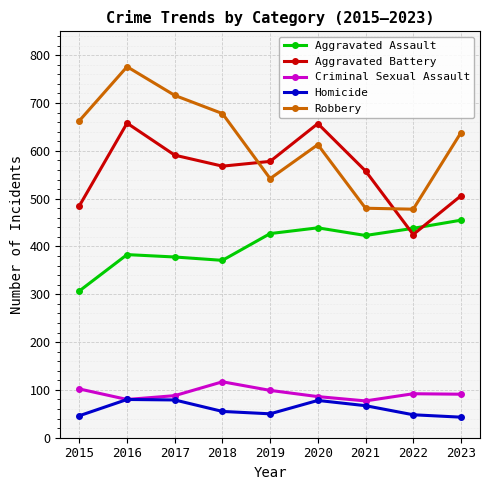

List the series in order of their peak value, lowest first.

Homicide, Criminal Sexual Assault, Aggravated Assault, Aggravated Battery, Robbery